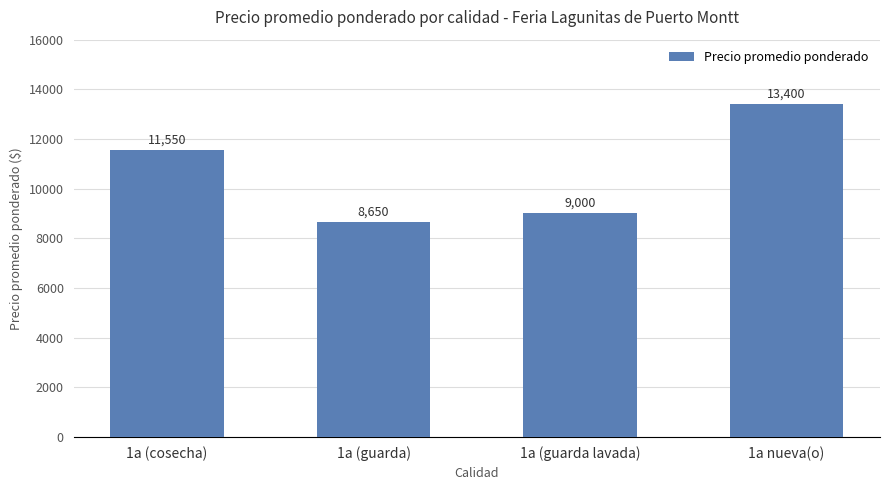

What is the value of the 4th bar from the left?

13400